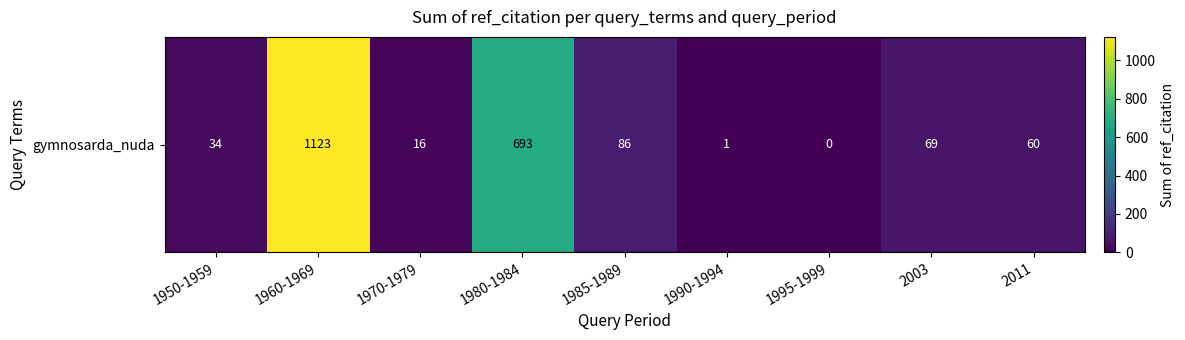

What is the maximum value shown in the chart?

1123